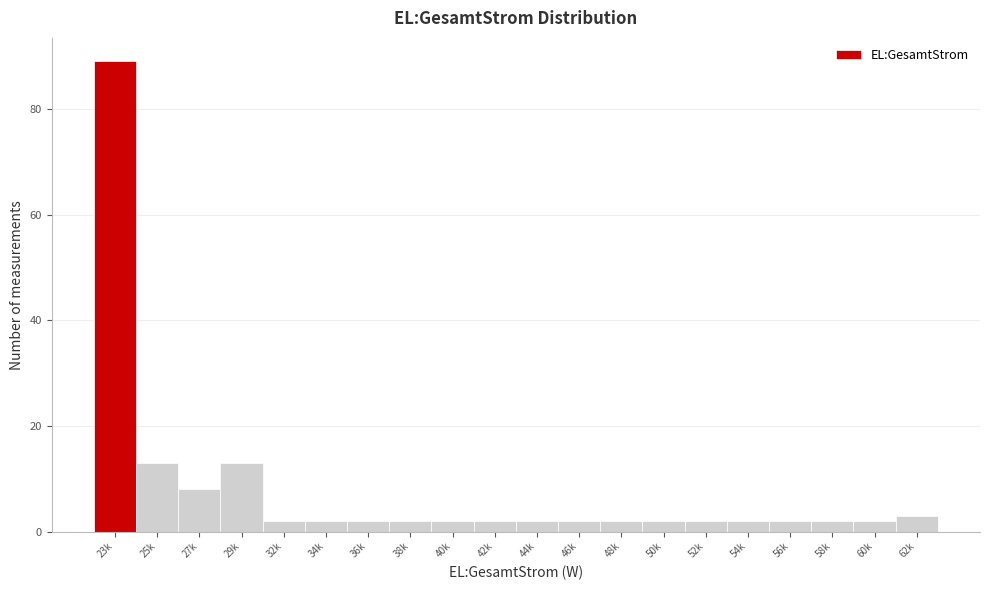

Reading right to left, list all the values displayed in this chart.

3	2	2	2	2	2	2	2	2	2	2	2	2	2	2	2	13	8	13	89